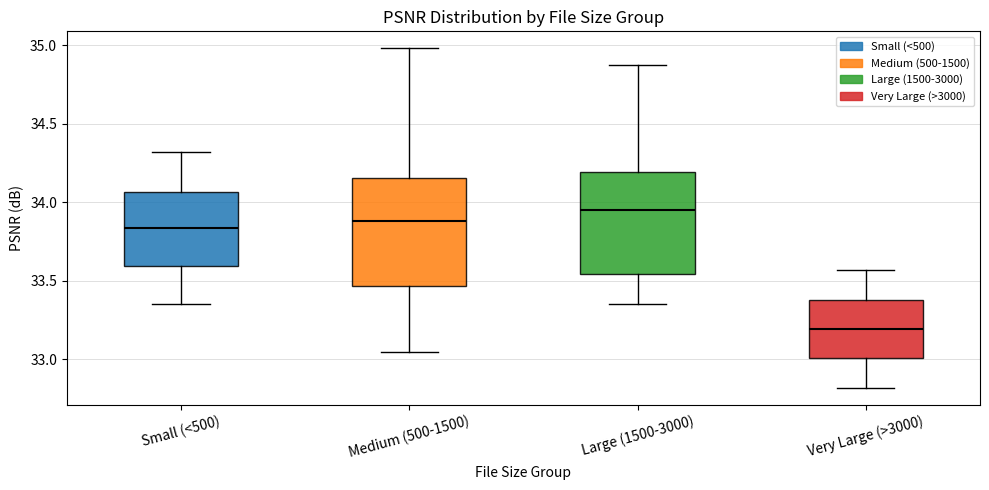

Where does the median line of the box for Very Large (>3000) sit on the y-axis? The values are not printed on the chart, so give them approximately, as read against the axis.

33.20